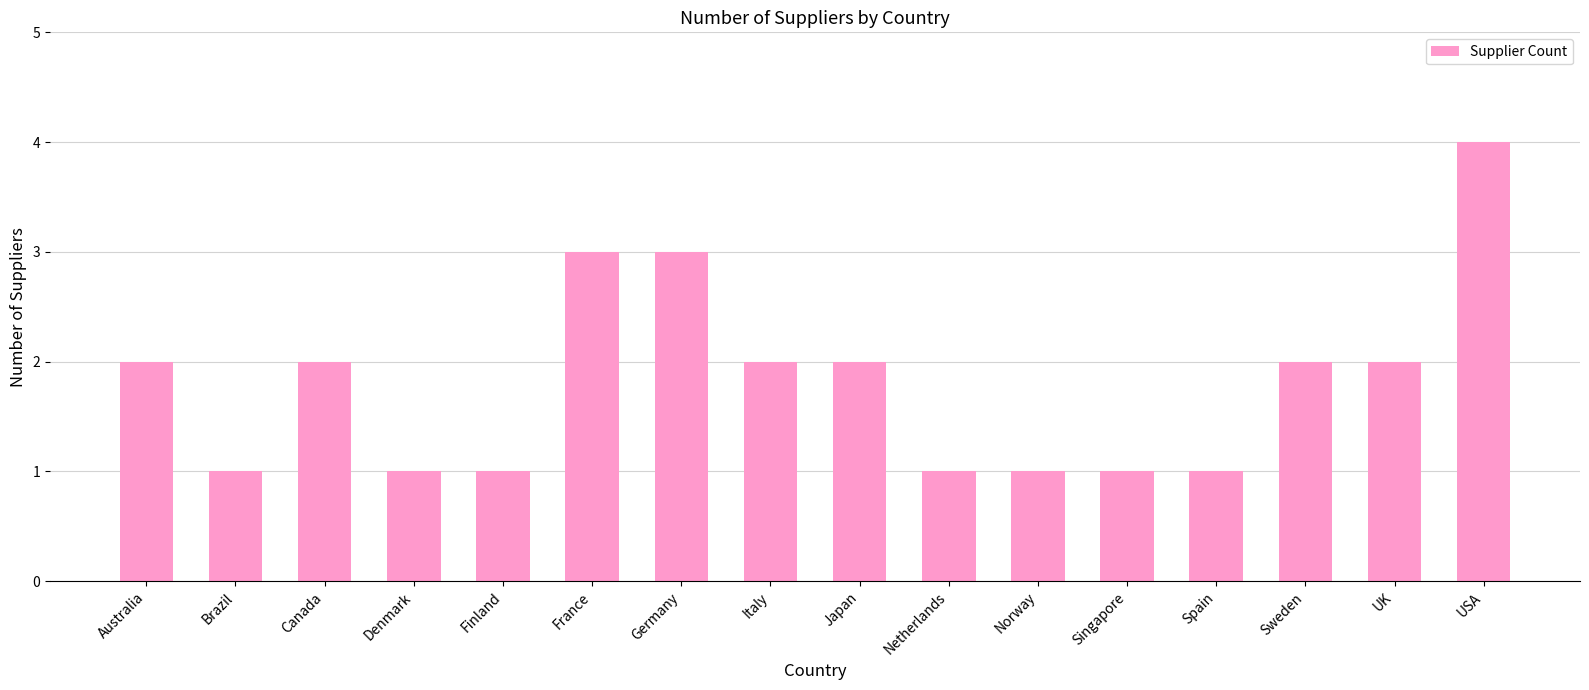

Which label corresponds to the largest value in the chart?

USA